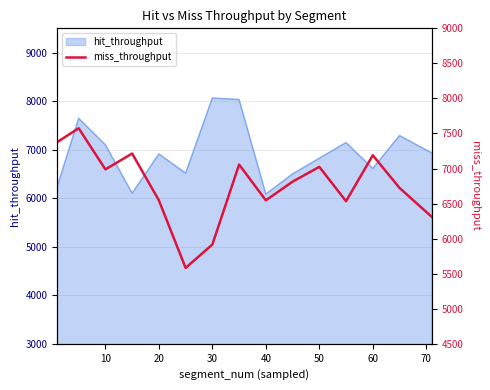

What is the lowest value of the hit_throughput series?

6084.0